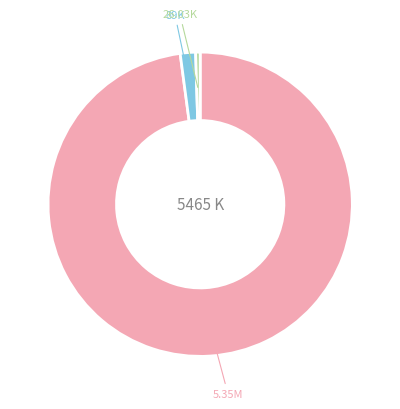

Does any single category account for the majority?

Yes